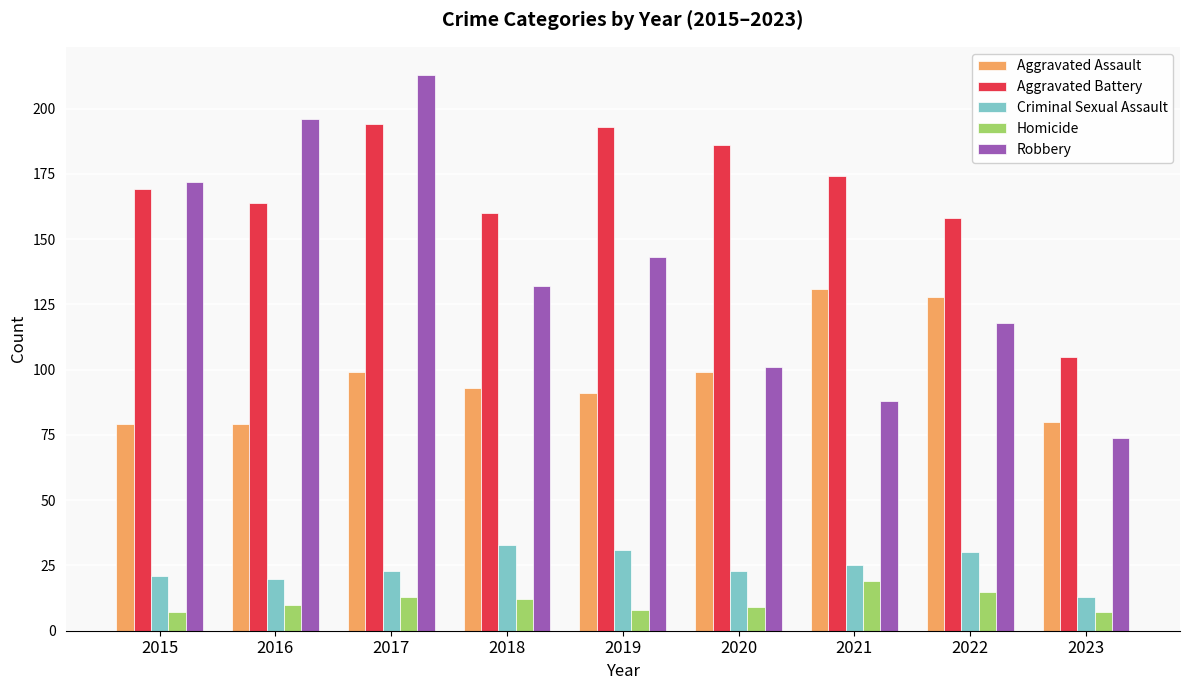

Where does the Robbery series first go above 132?

2015